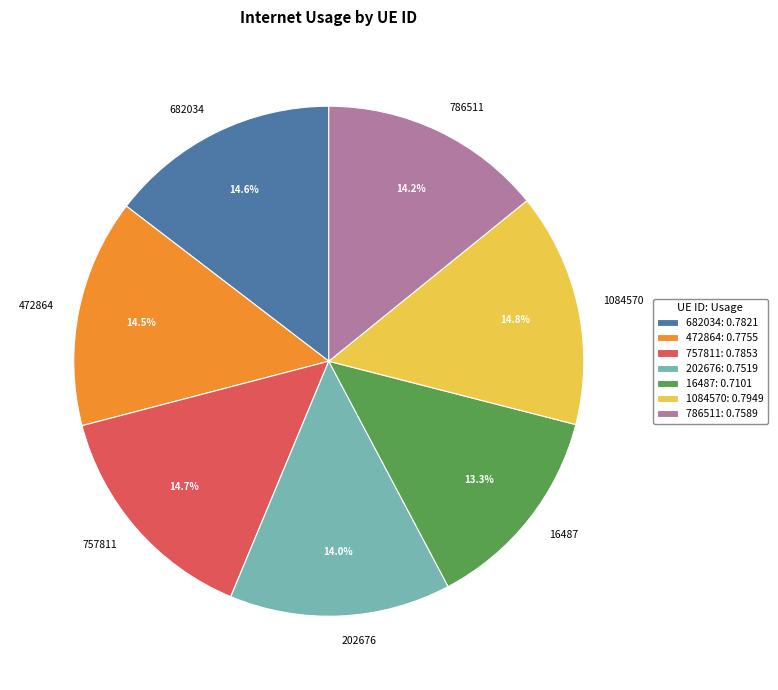

Is it true that 1084570 is 15% of the pie?

True